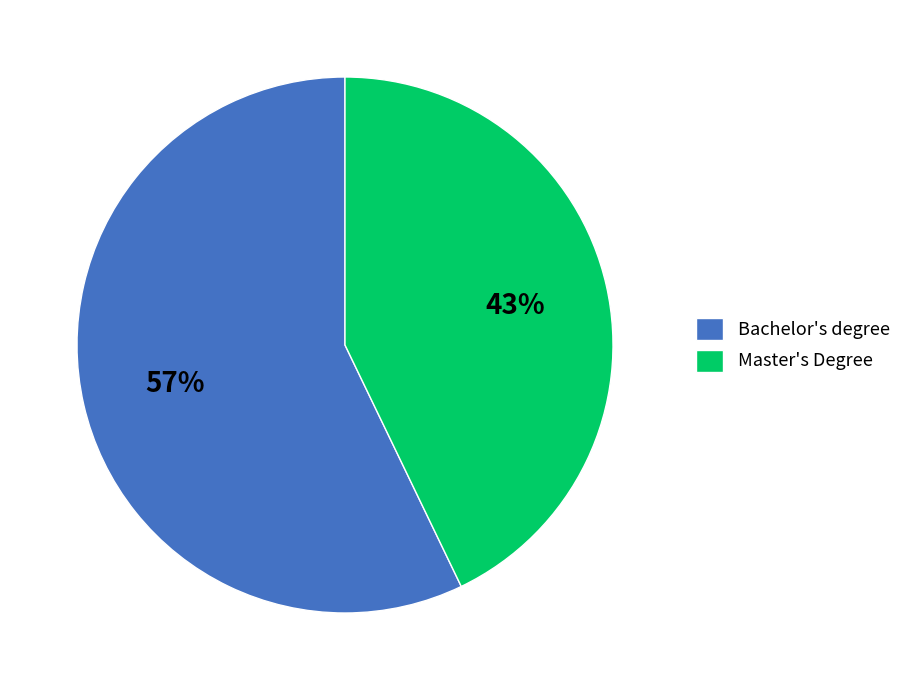

Rank the categories by value from lowest to highest.

Master's Degree, Bachelor's degree